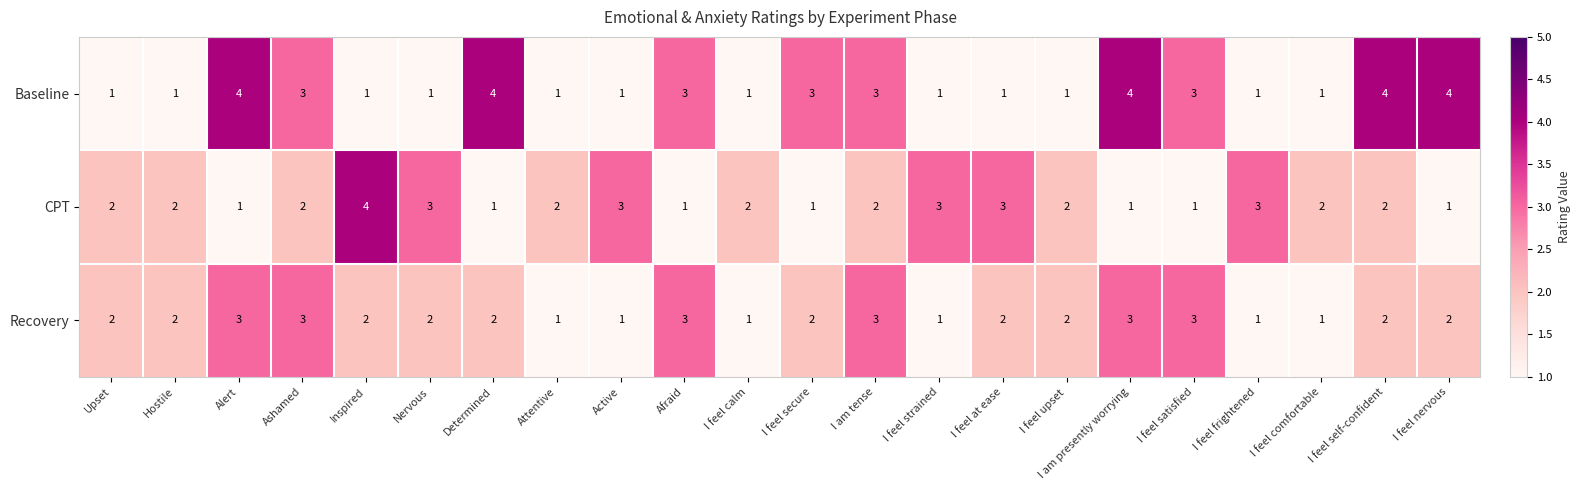

What is the difference between the maximum and second lowest values in the Baseline series?

3